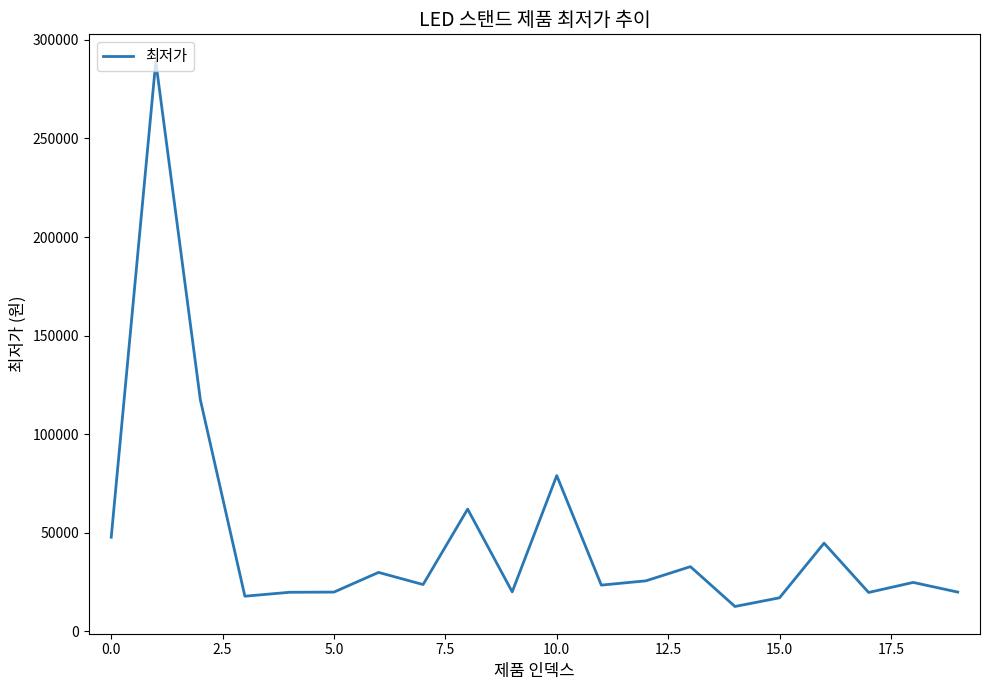

What is the difference between the maximum and minimum values?

276400